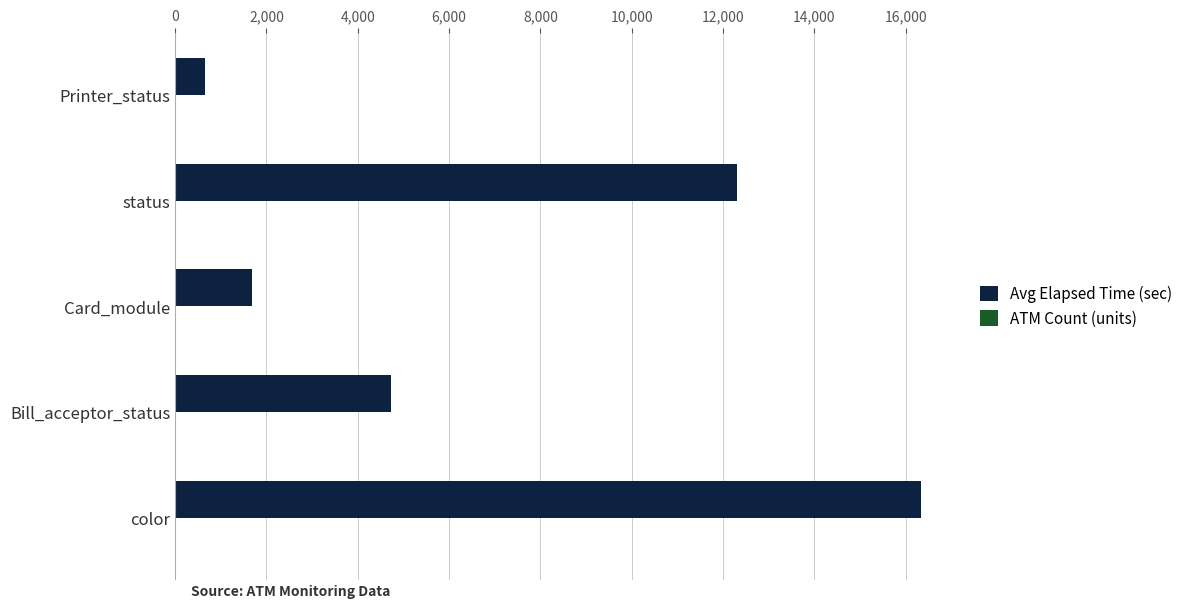

At which label does Avg Elapsed Time (sec) reach its peak?

color